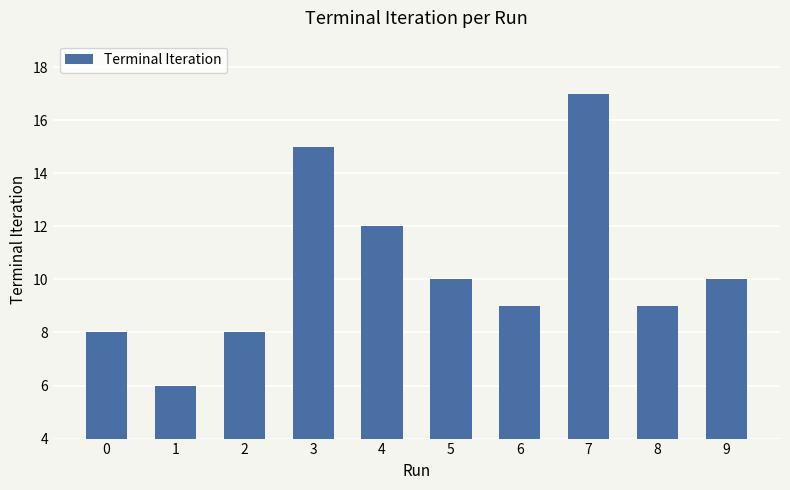

Reading left to right, what are all the values shown in this chart?

8	6	8	15	12	10	9	17	9	10